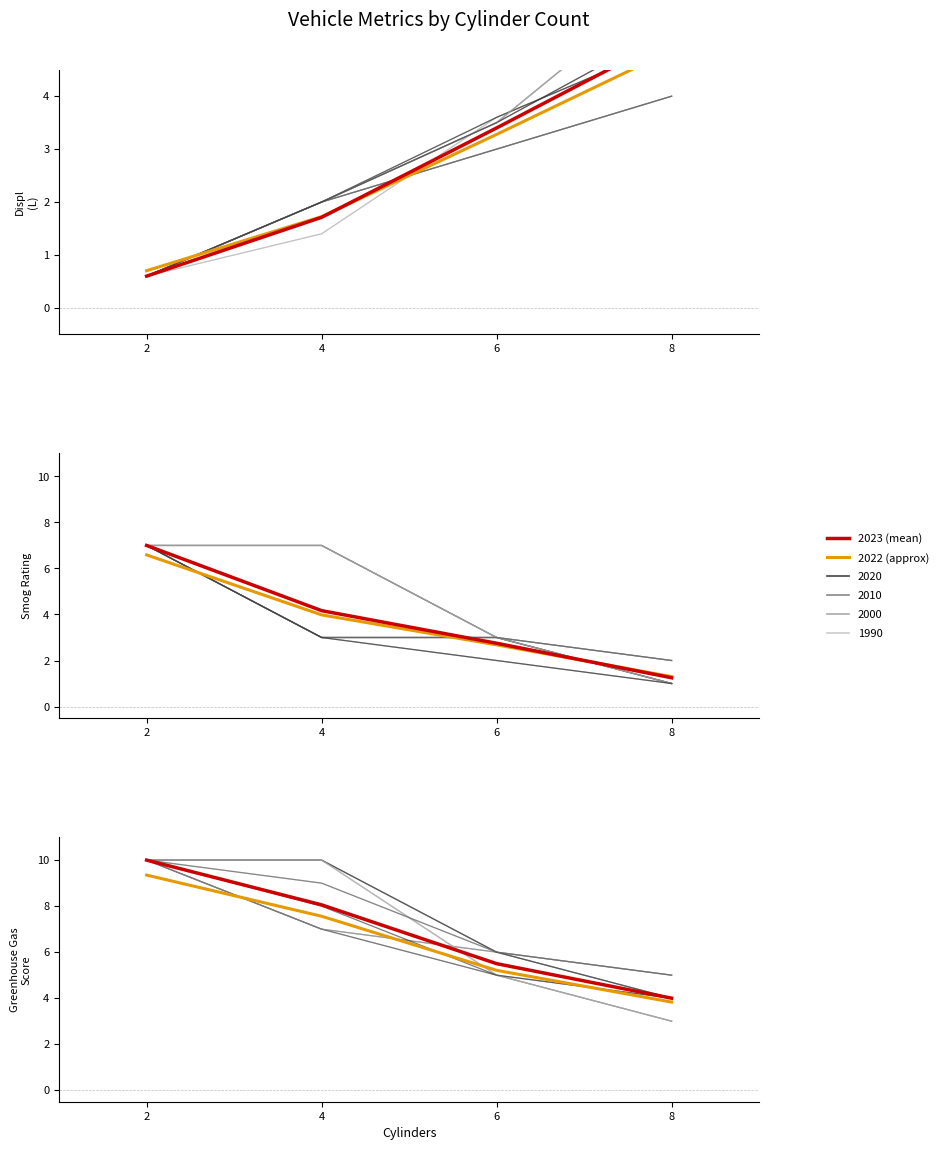

True or false: 2022 (approx) and 2023 (mean) cross at least once.

False